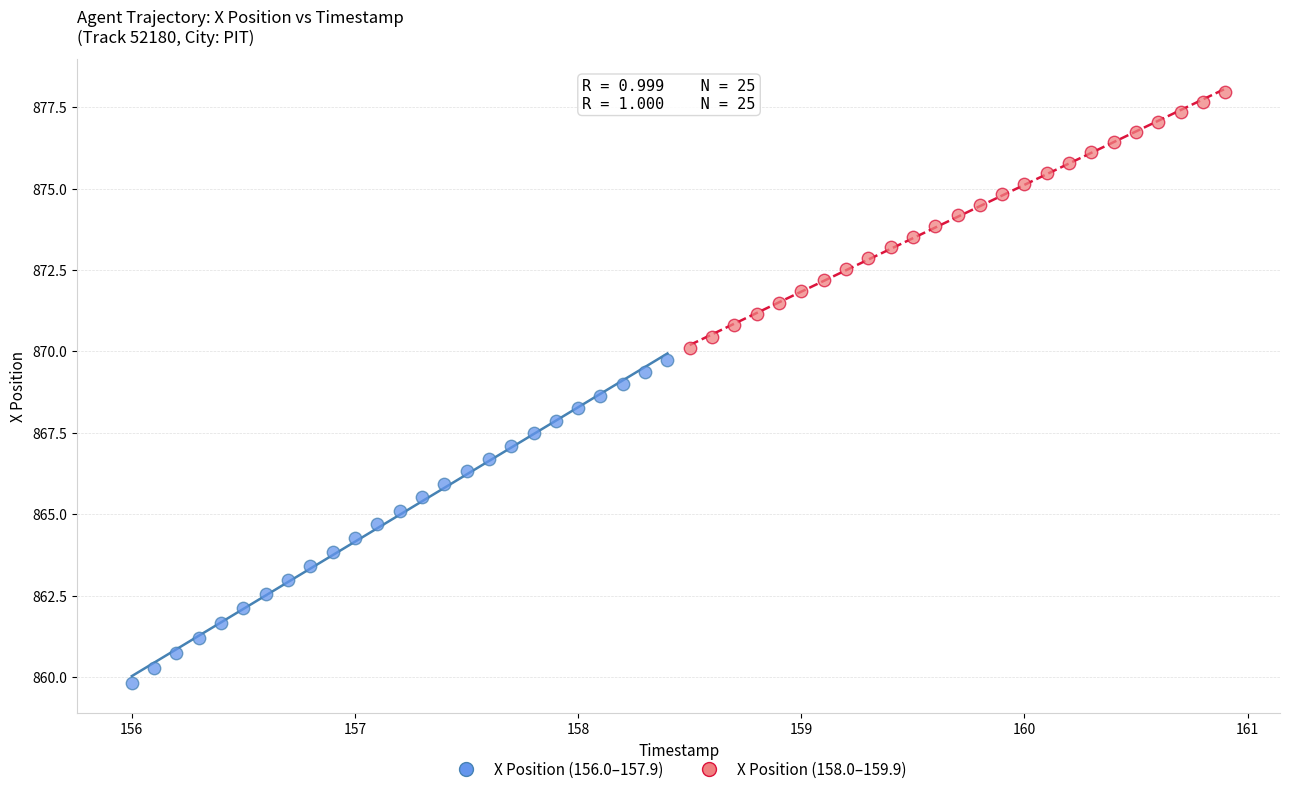

Which series has the largest Y range (max minus min)?

X Position (156.0–157.9)